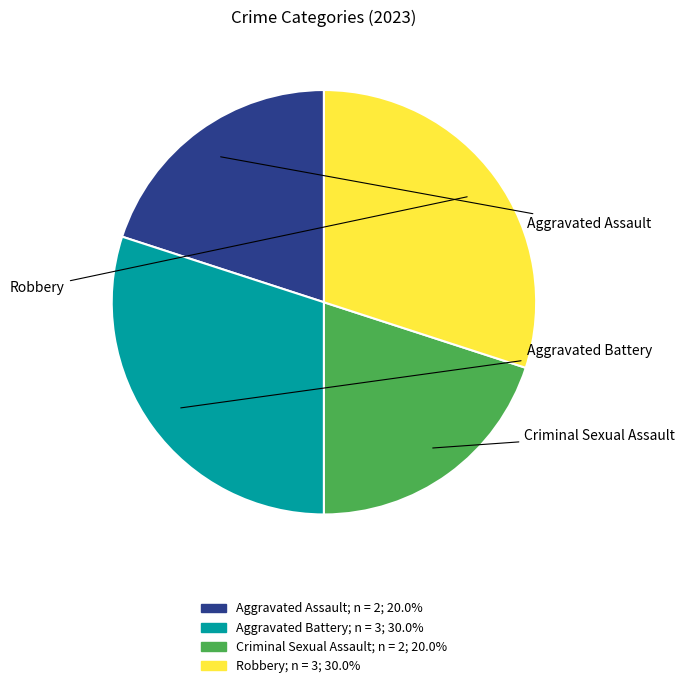

Do Robbery and Aggravated Battery together represent more than half of the pie?

Yes